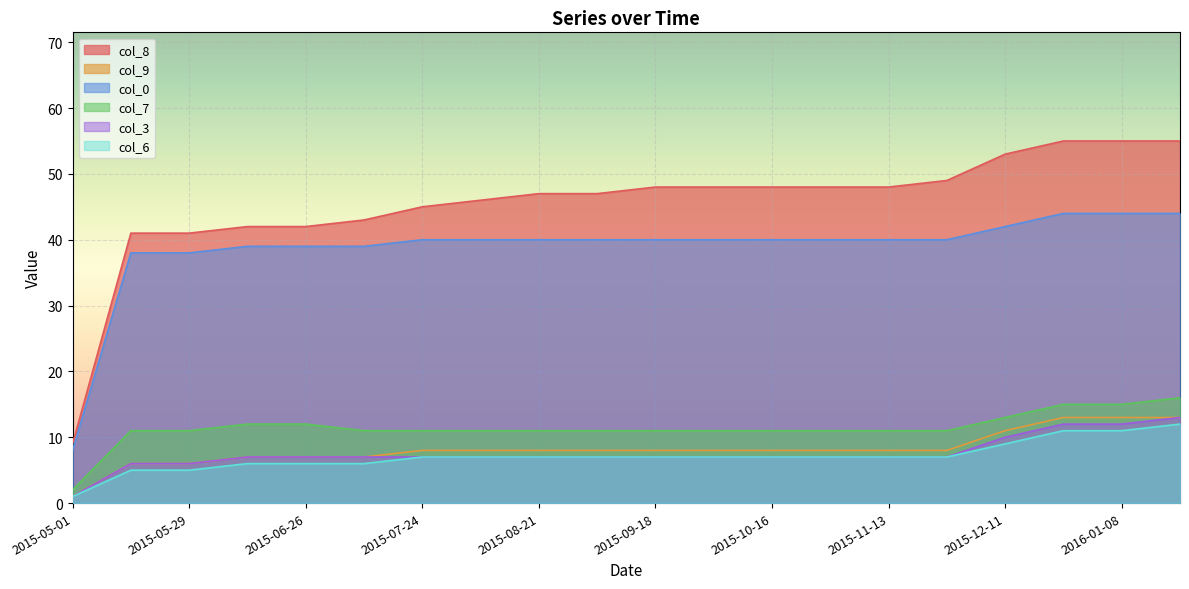

What is the label of the 17th point from the right?

2015-06-12